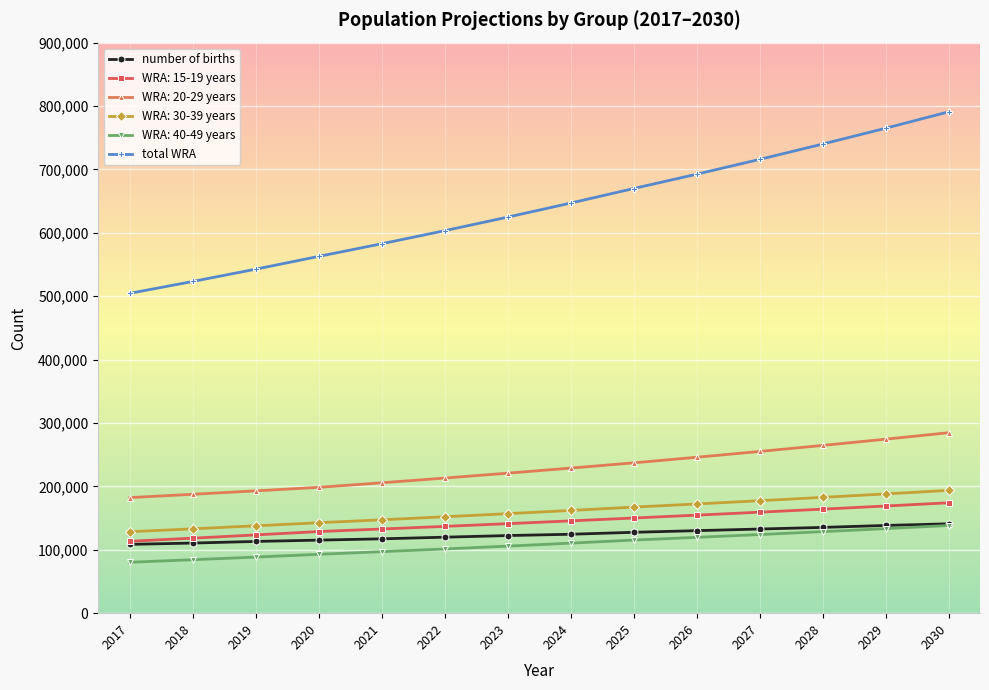

True or false: WRA: 30-39 years and number of births cross at least once.

False